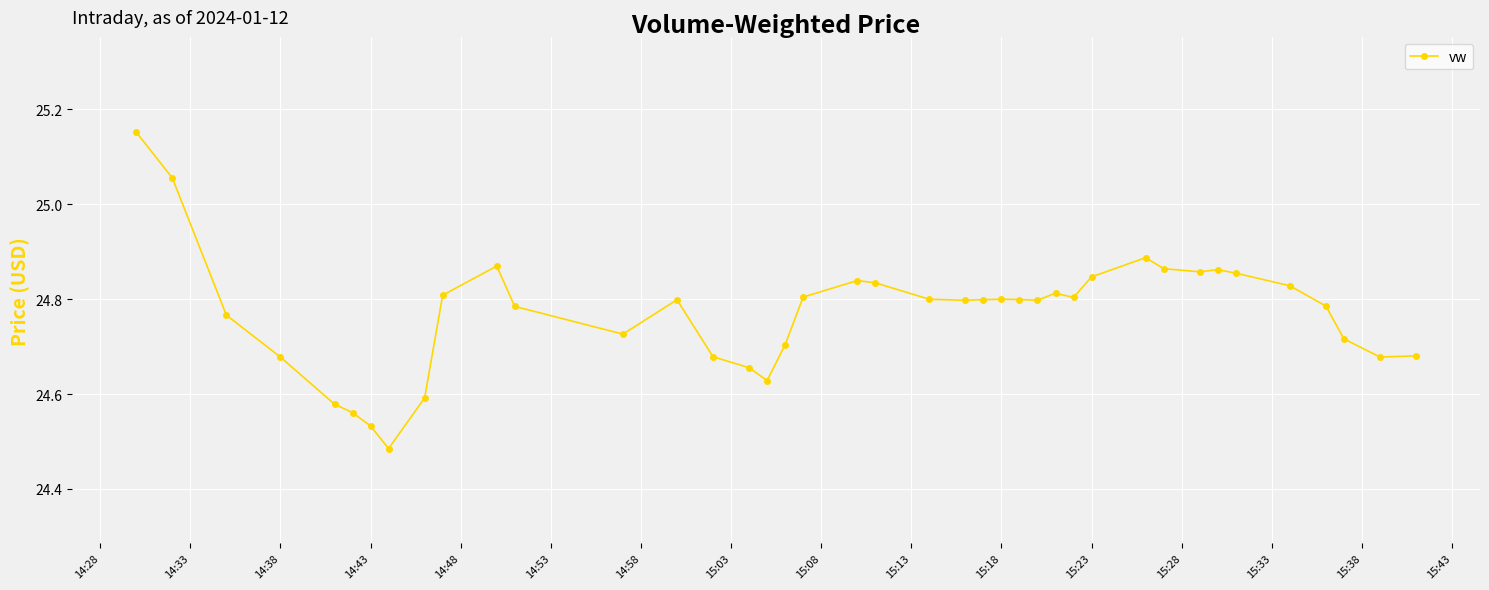

What is the difference between the maximum and second lowest values?

0.6